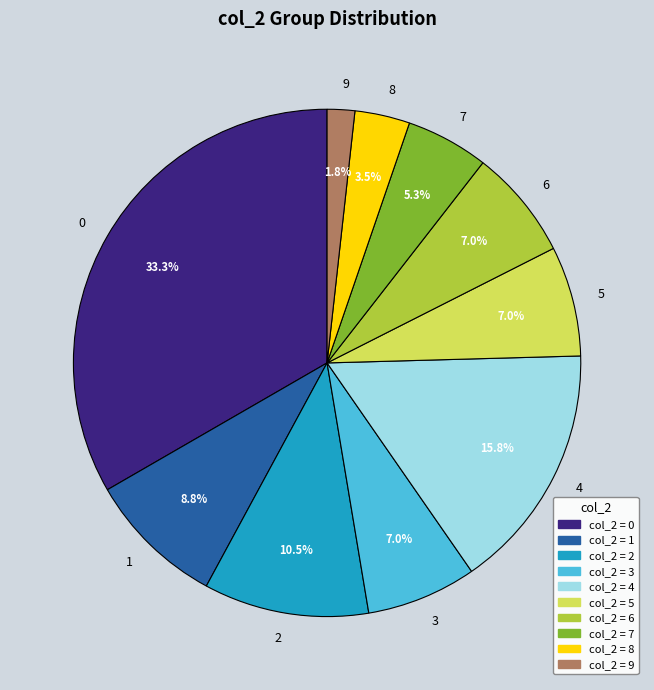

To the nearest percent, what portion does 1 represent?

9%